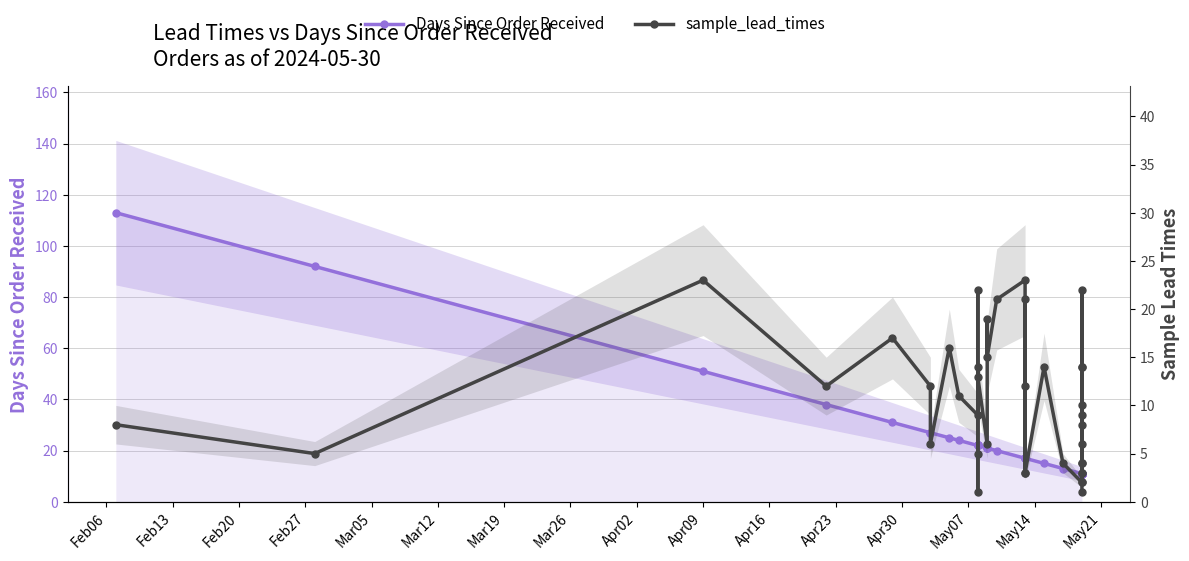

What is the minimum value for sample_lead_times?

1